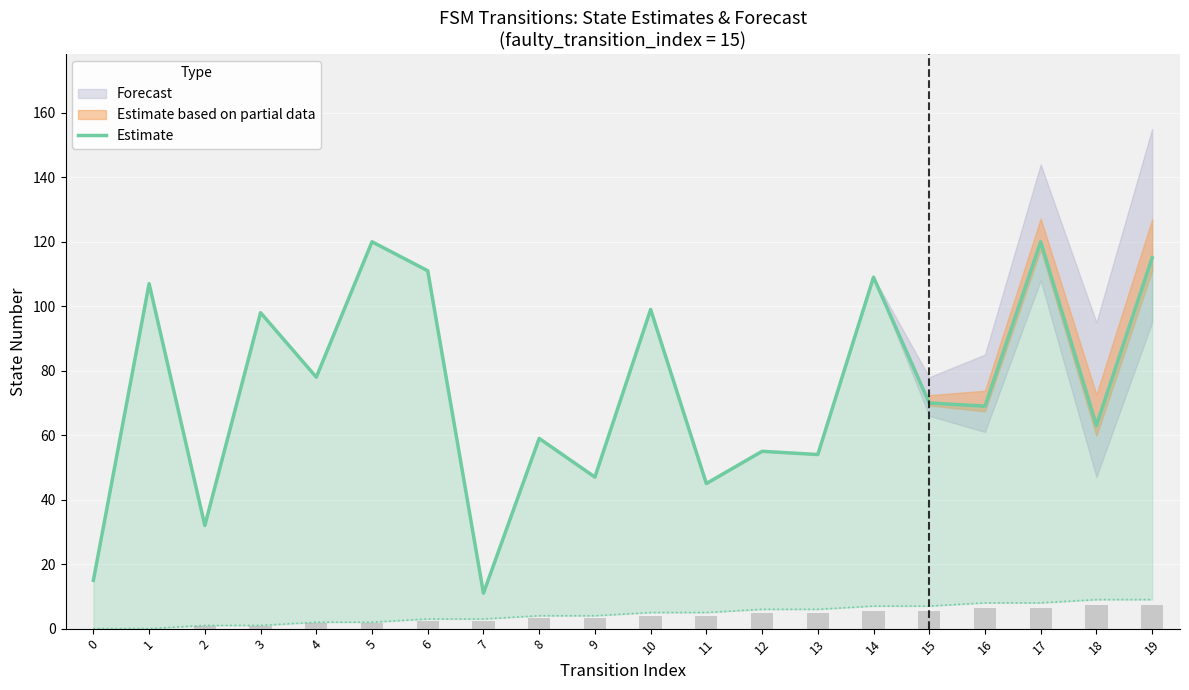

At which label does the data first exceed 70?

1